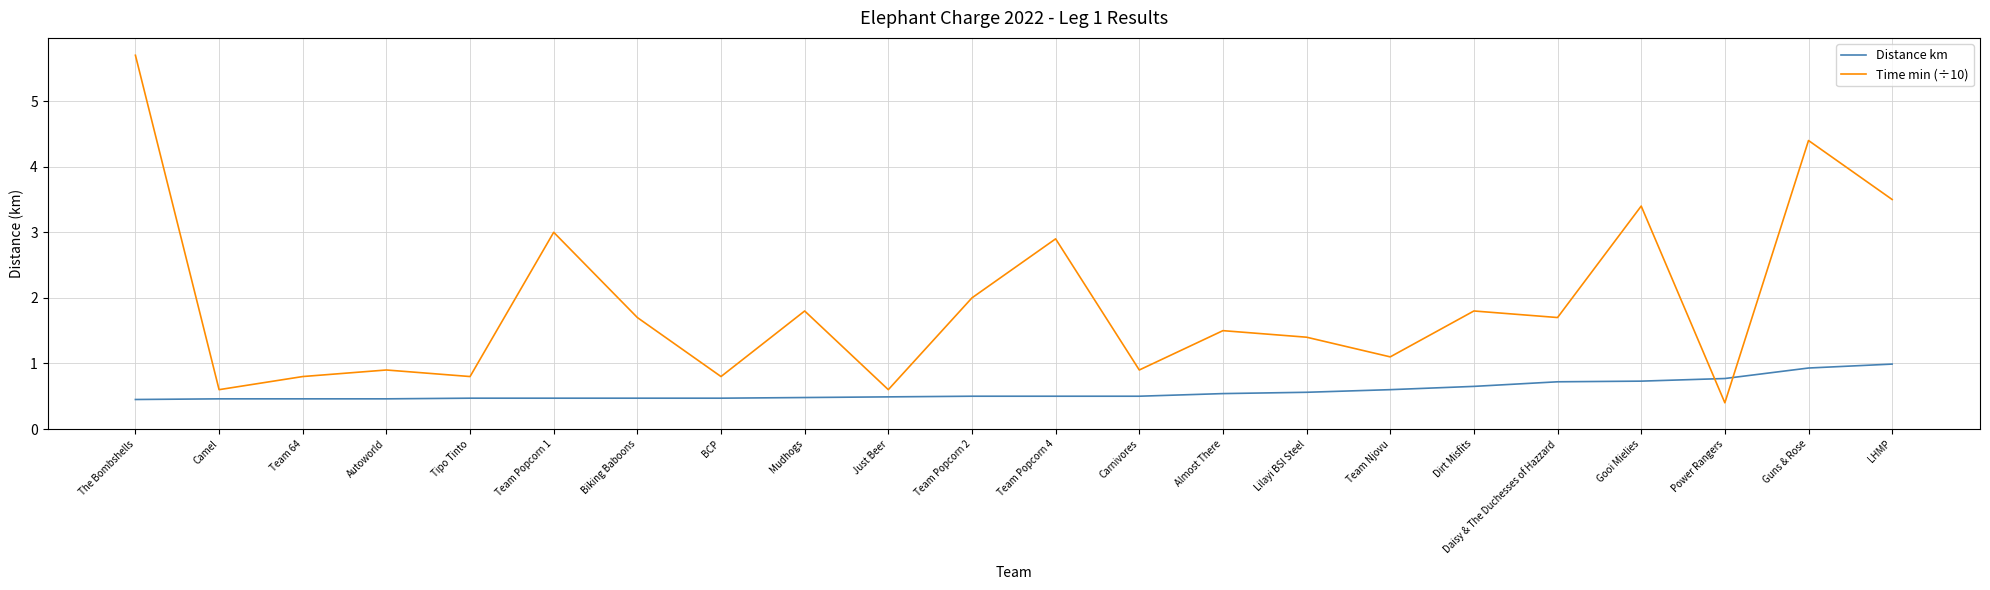

What are all the series names shown in the legend?

Distance km, Time min (÷10)